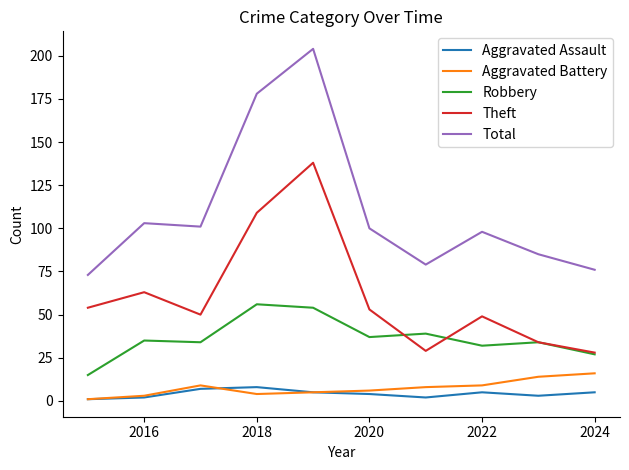

Which series has the largest range (max minus min)?

Total